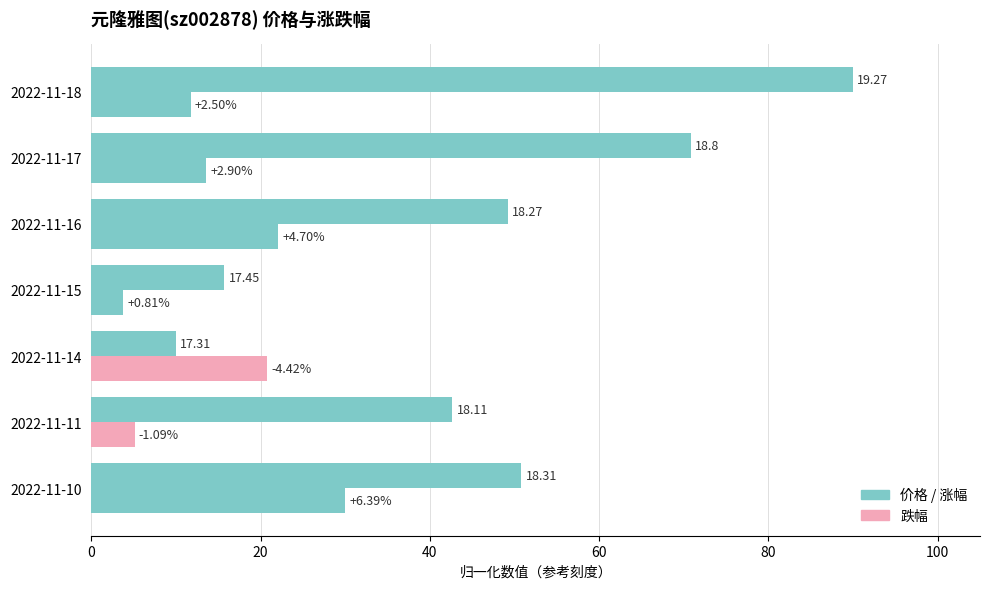

Is it true that 涨跌幅% equals 20.8 at 2022-11-14?

True